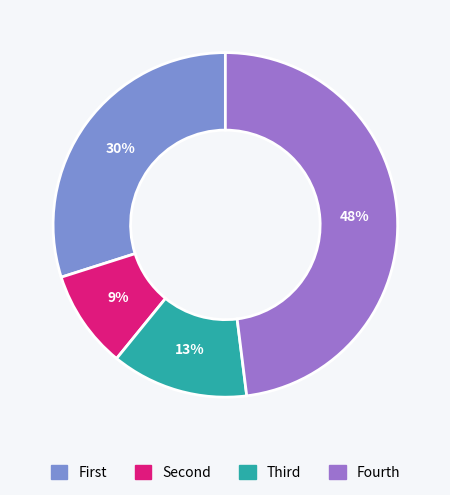

To the nearest percent, what is the average slice percentage?

25%